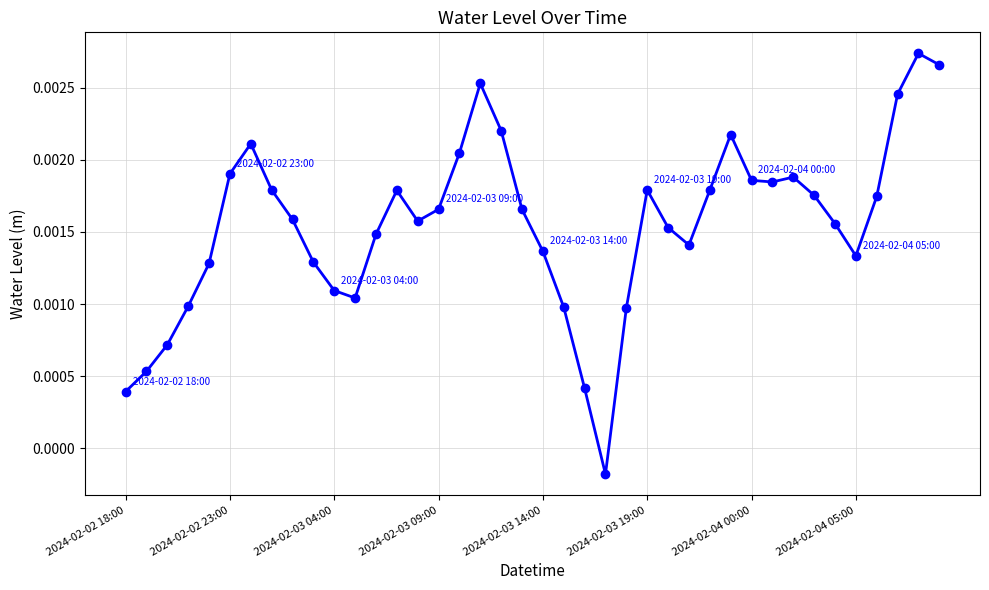

True or false: there are more than 1 points higher than both neighbors.

True